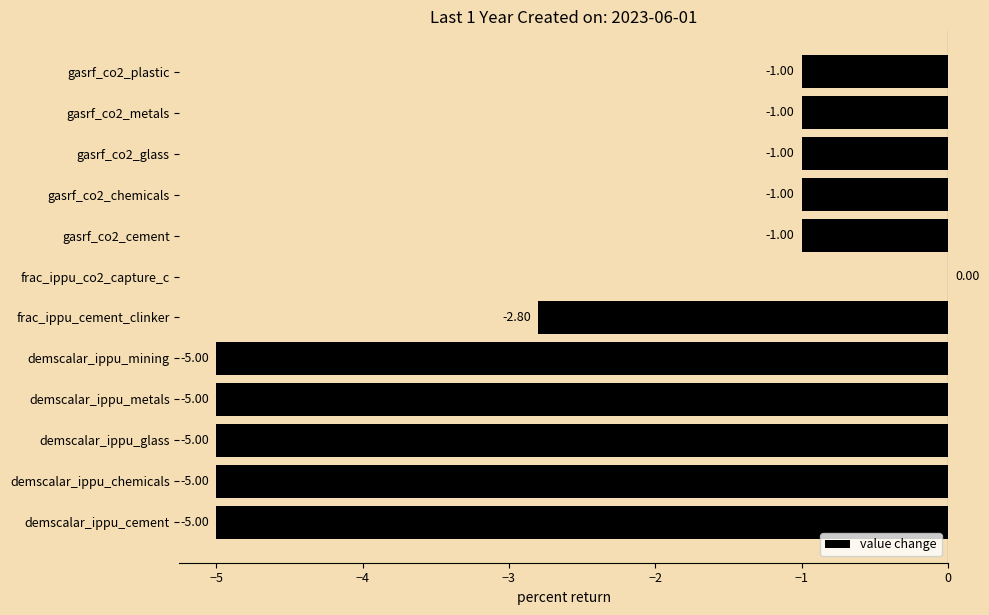

What is the change in value from frac_ippu_co2_capture_c to gasrf_co2_cement?

-1.0